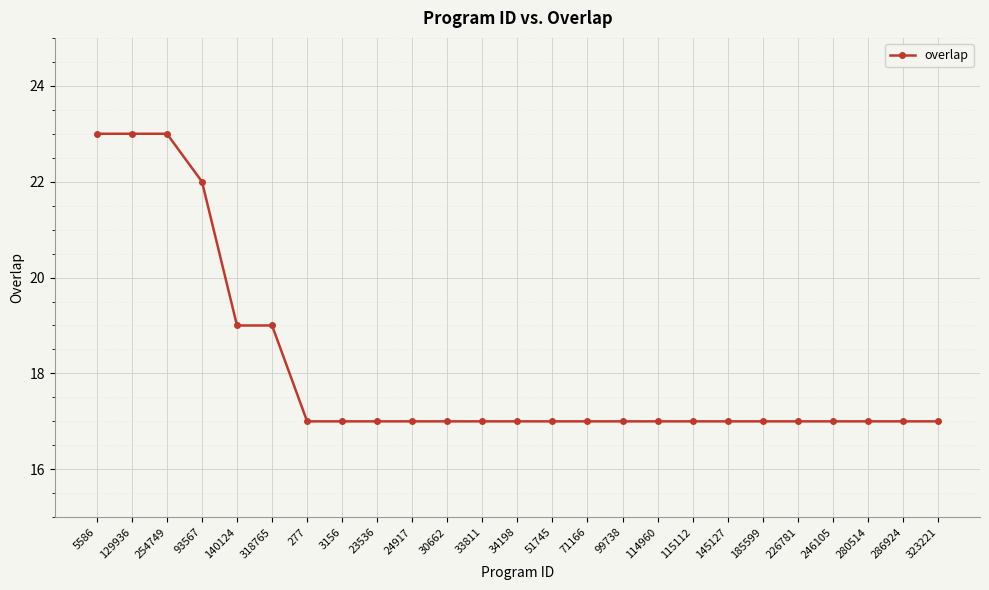

What is the label of the 16th point from the right?

24917